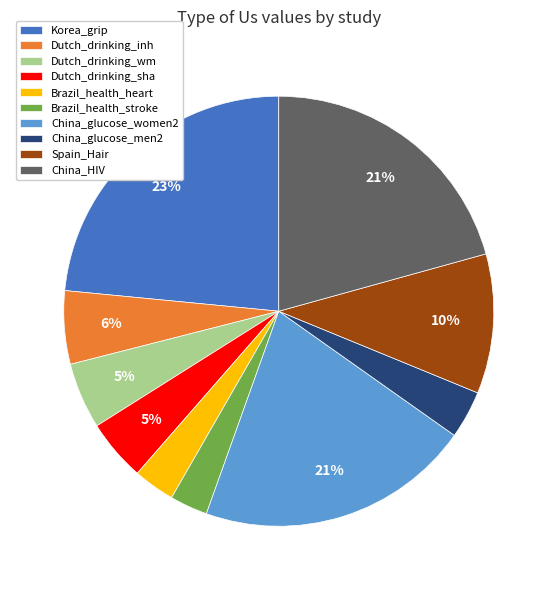

To the nearest percent, what is the combined percentage of Brazil_health_stroke and Spain_Hair?

13%